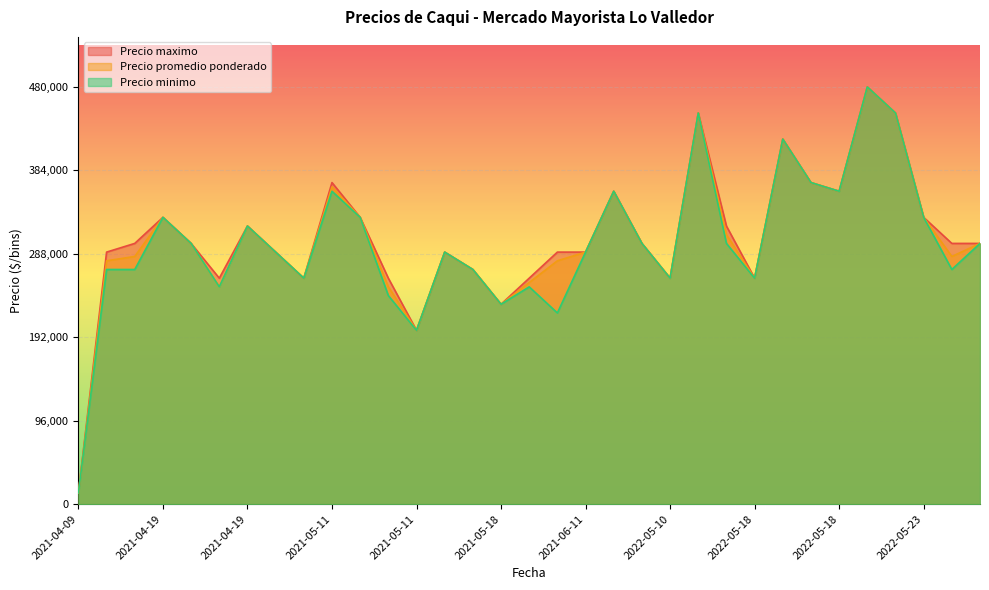

True or false: Precio maximo has more than 0 points higher than both neighbors.

True